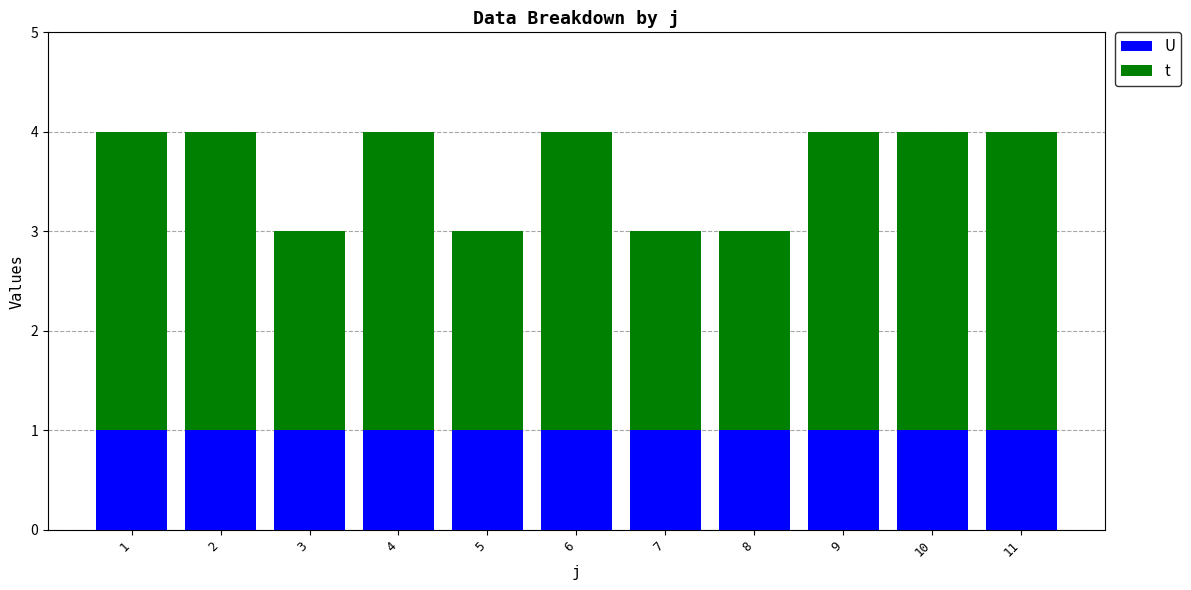

What is the total value across all series at 8?

3